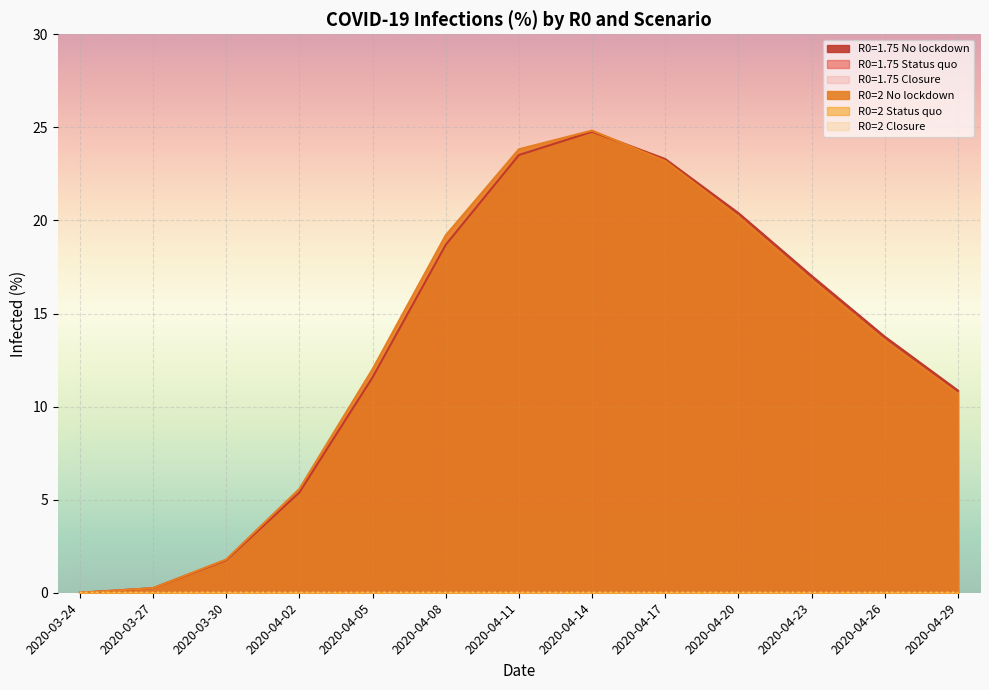

Reading left to right, extract all data points from this chart.

R0=1.75 No lockdown: 0.0	0.2	1.8	5.4	11.6	18.7	23.5	24.8	23.3	20.4	17.0	13.8	10.9
R0=1.75 Status quo: 0.0	0.0	0.0	0.0	0.0	0.0	0.0	0.0	0.0	0.0	0.0	0.0	0.0
R0=1.75 Closure: 0.0	0.0	0.0	0.0	0.0	0.0	0.0	0.0	0.0	0.0	0.0	0.0	0.0
R0=2 No lockdown: 0.0	0.2	1.8	5.6	12.0	19.2	23.8	24.8	23.2	20.2	16.8	13.5	10.7
R0=2 Status quo: 0.0	0.0	0.0	0.0	0.0	0.0	0.0	0.0	0.0	0.0	0.0	0.0	0.0
R0=2 Closure: 0.0	0.0	0.0	0.0	0.0	0.0	0.0	0.0	0.0	0.0	0.0	0.0	0.0